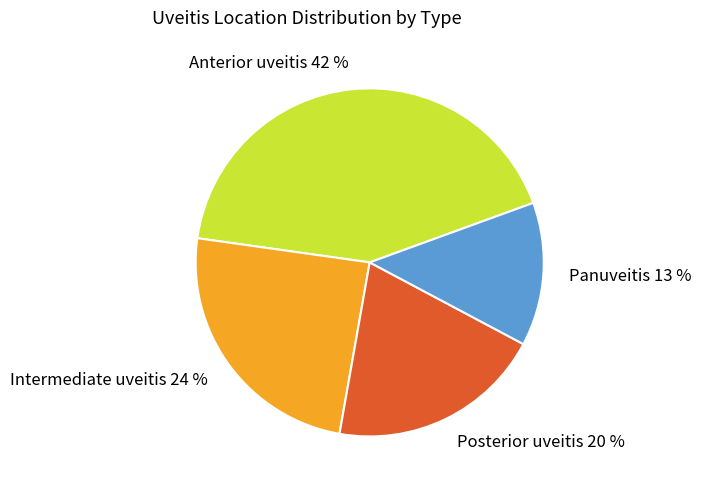

Rank the categories by value from highest to lowest.

Anterior uveitis, Intermediate uveitis, Posterior uveitis, Panuveitis